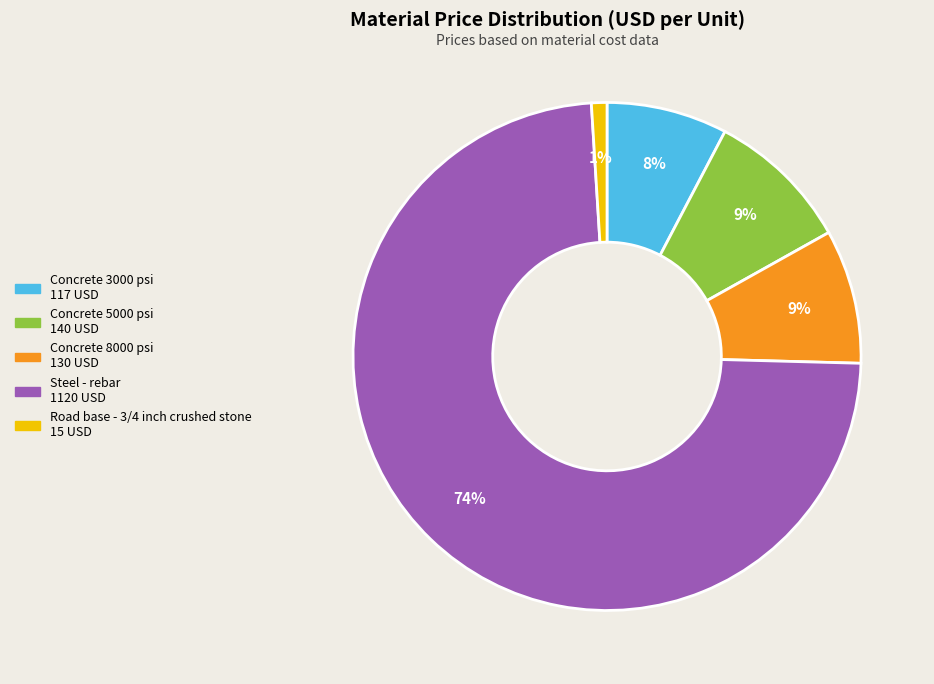

Which has a higher value, Concrete 3000 psi or Concrete 5000 psi?

Concrete 5000 psi